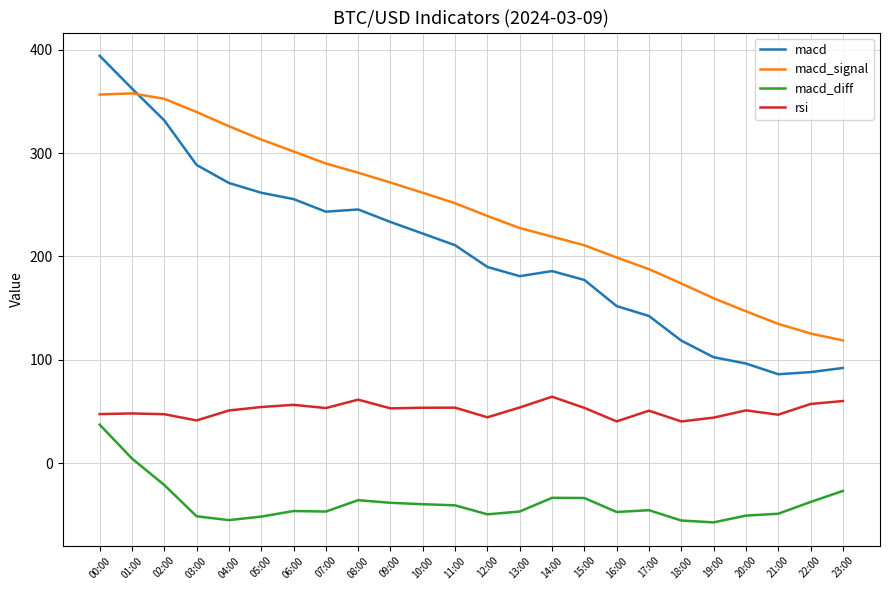

Is it true that macd_signal equals 88.6 at 11:00?

False